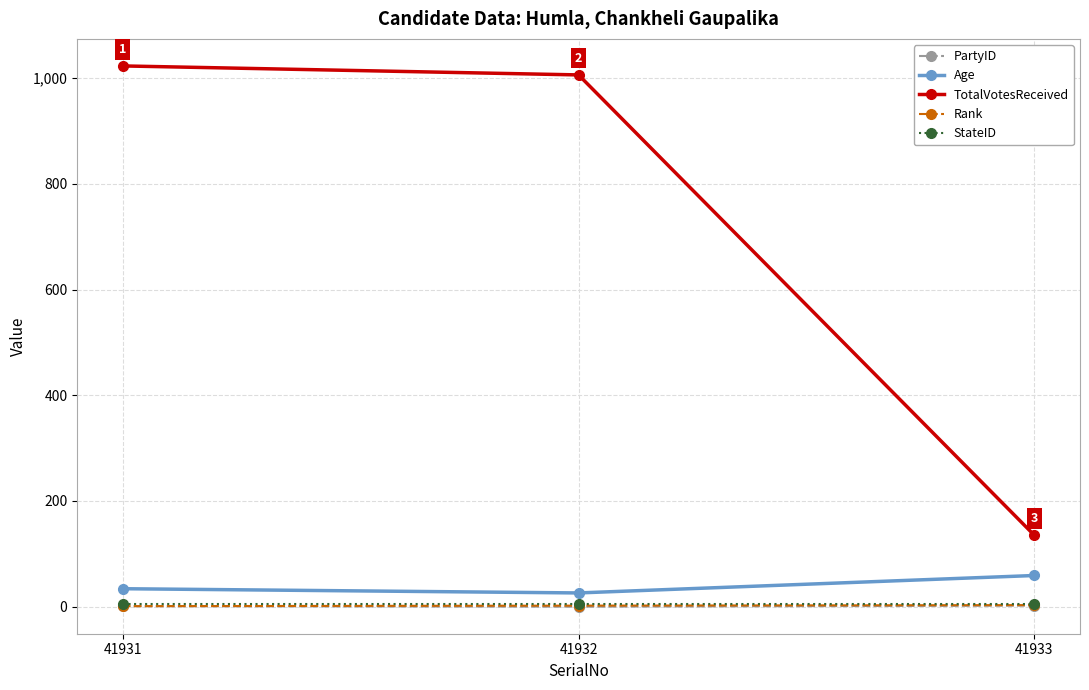

The value of TotalVotesReceived at 41931 is 408. True or false?

False